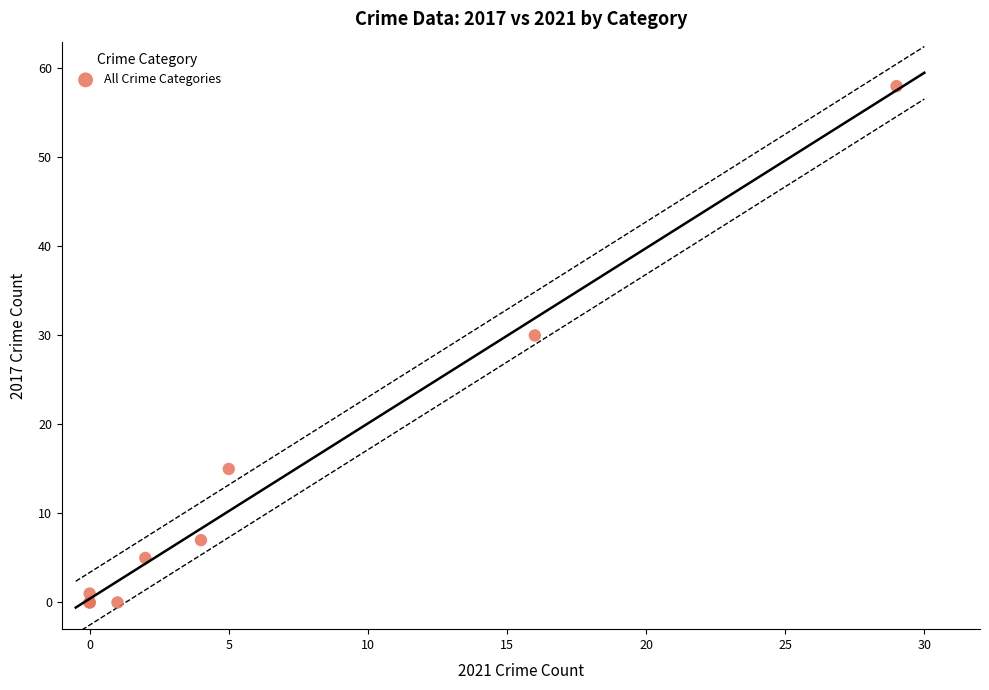

What Y value in the scatter plot is closest to 29?

30